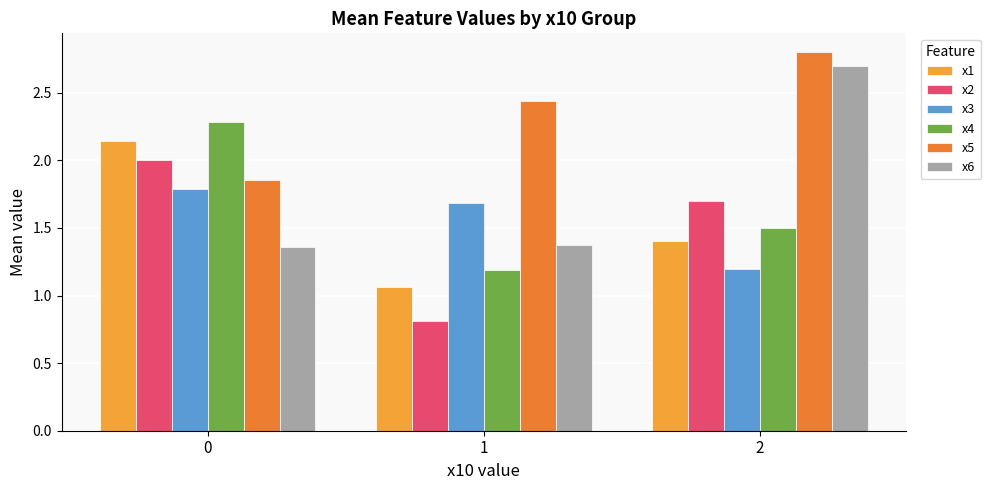

Is the value of x5 at 1 greater than the value of x2 at 2?

Yes